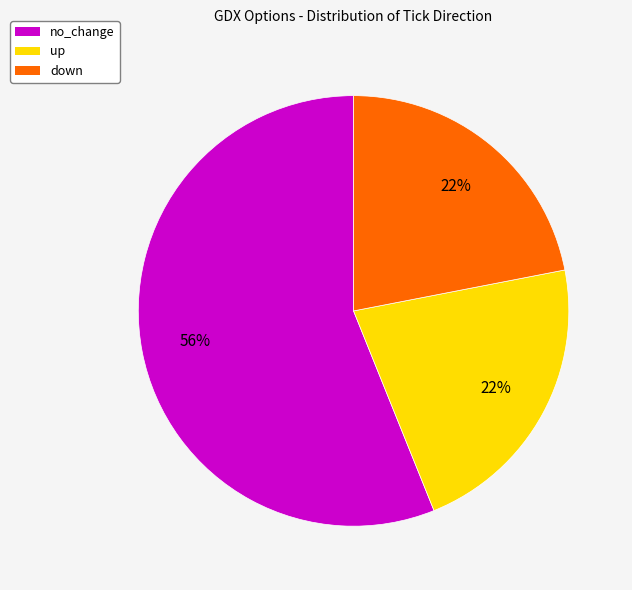

To the nearest percent, what is the average slice percentage?

33%